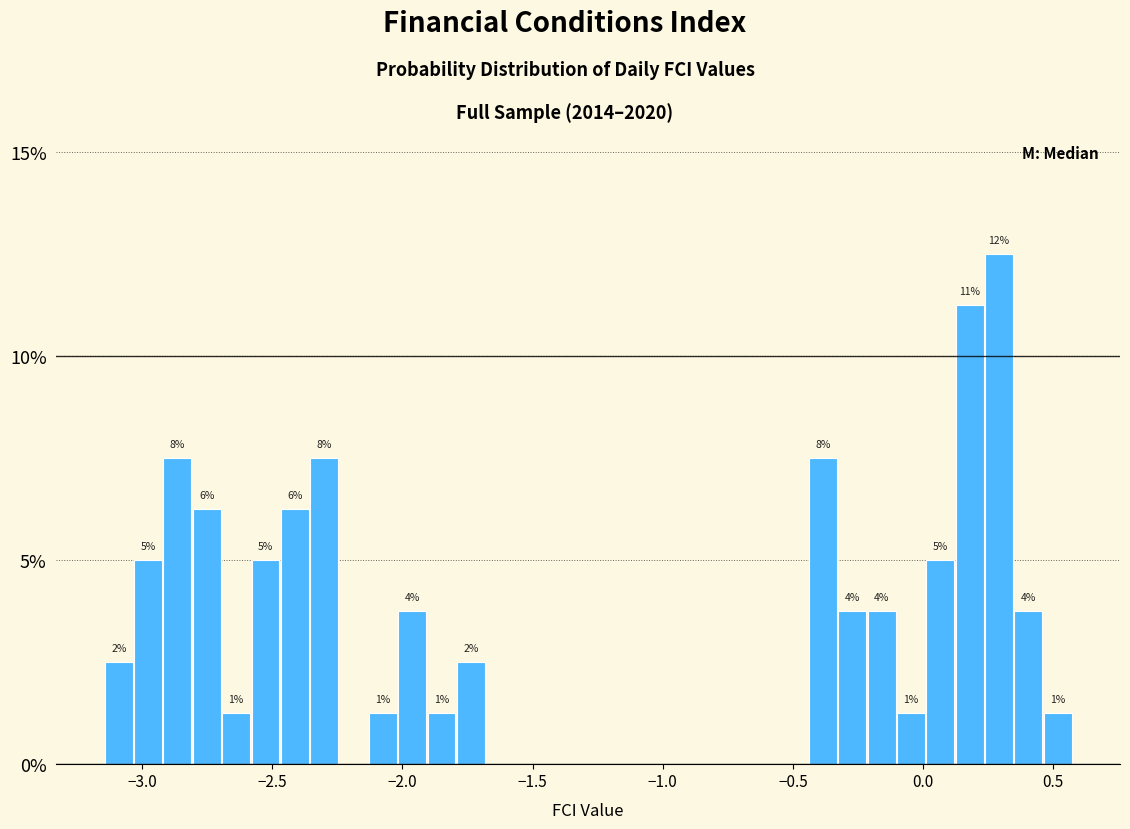

Read against the x-axis, roughly where is the centre of the tallest bar?

0.30